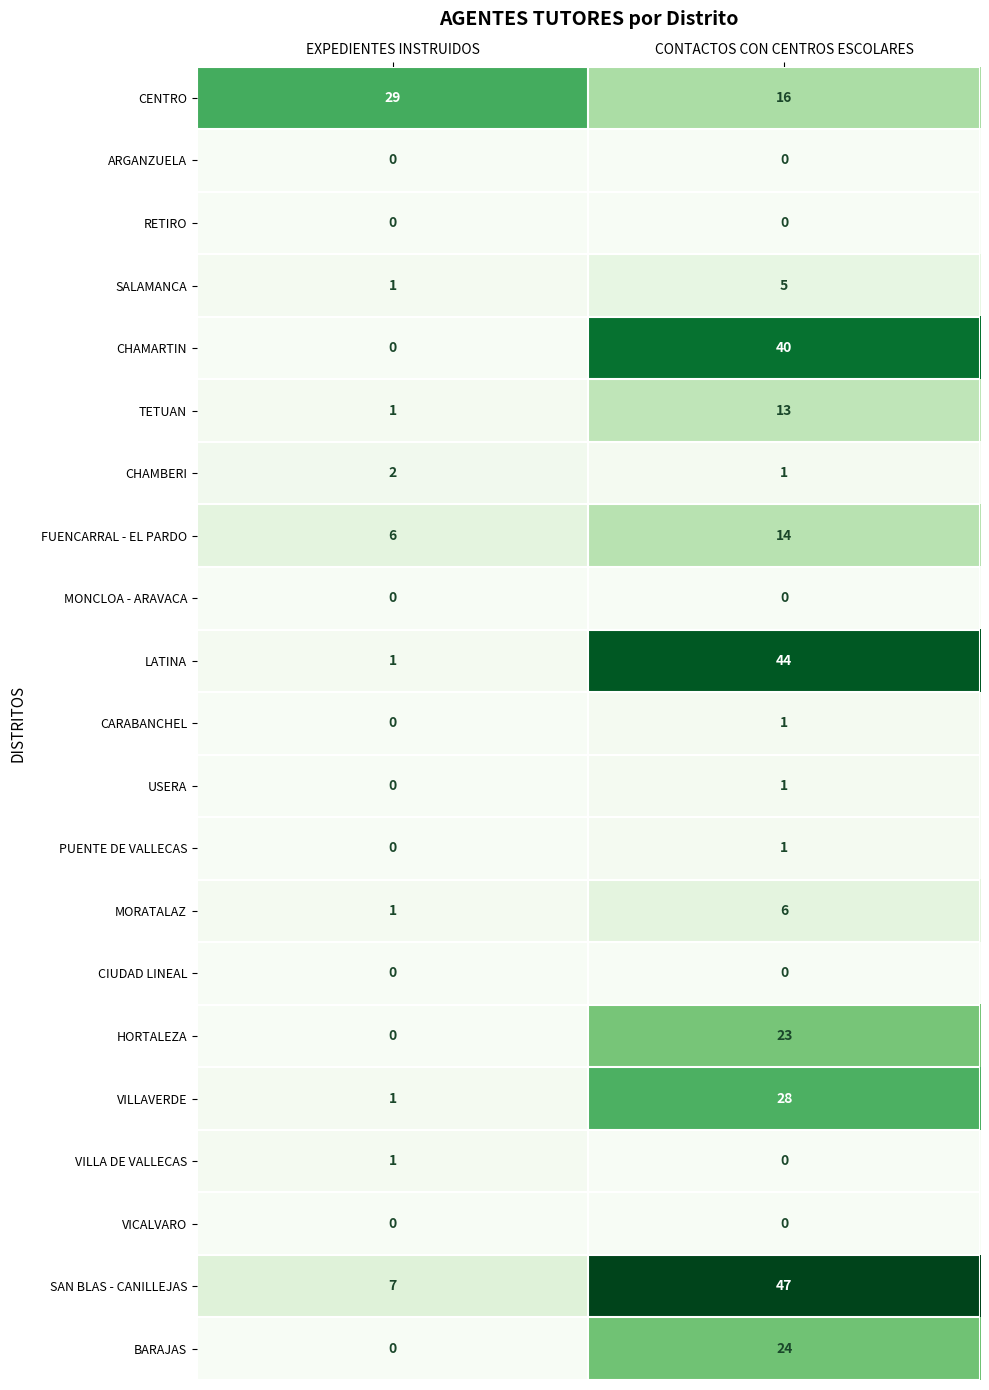

Is the value of MONCLOA - ARAVACA at CONTACTOS CON CENTROS ESCOLARES greater than the value of PUENTE DE VALLECAS at EXPEDIENTES INSTRUIDOS?

No